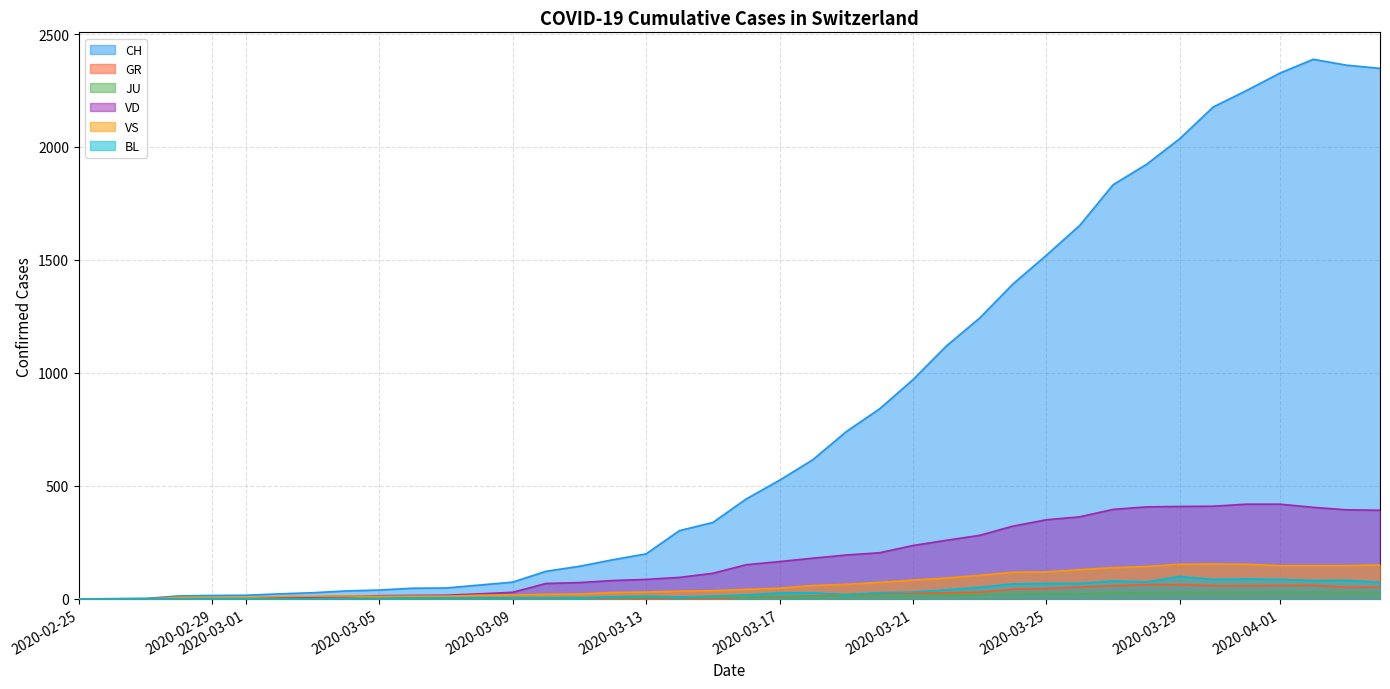

Rank the categories by BL value from highest to lowest.

2020-03-29, 2020-03-31, 2020-03-30, 2020-04-01, 2020-04-03, 2020-04-02, 2020-03-27, 2020-03-28, 2020-04-04, 2020-03-25, 2020-03-26, 2020-03-24, 2020-03-23, 2020-03-22, 2020-03-21, 2020-03-18, 2020-03-20, 2020-03-17, 2020-03-19, 2020-03-16, 2020-03-13, 2020-03-15, 2020-03-12, 2020-03-14, 2020-03-10, 2020-03-06, 2020-03-07, 2020-03-08, 2020-03-09, 2020-03-11, 2020-02-29, 2020-03-01, 2020-03-02, 2020-03-03, 2020-03-04, 2020-03-05, 2020-02-25, 2020-02-26, 2020-02-27, 2020-02-28